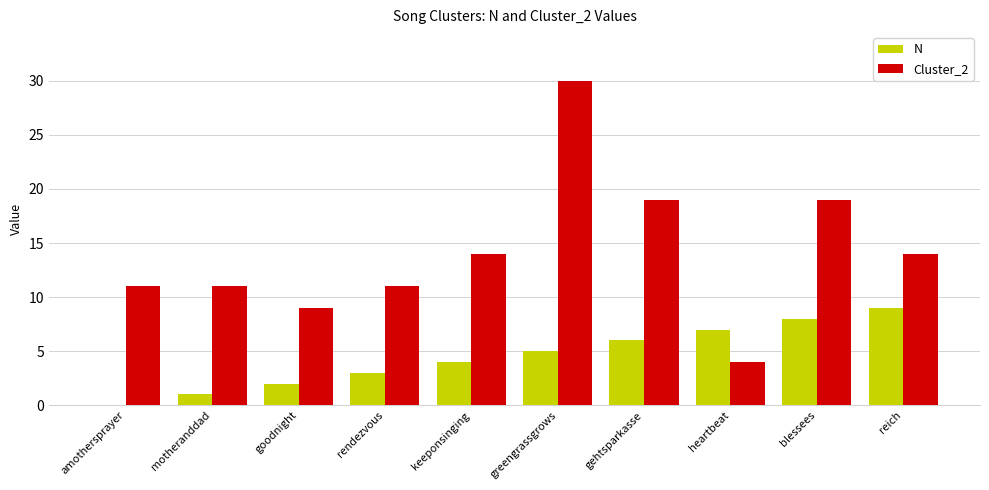

How many categories are shown in the chart?

10